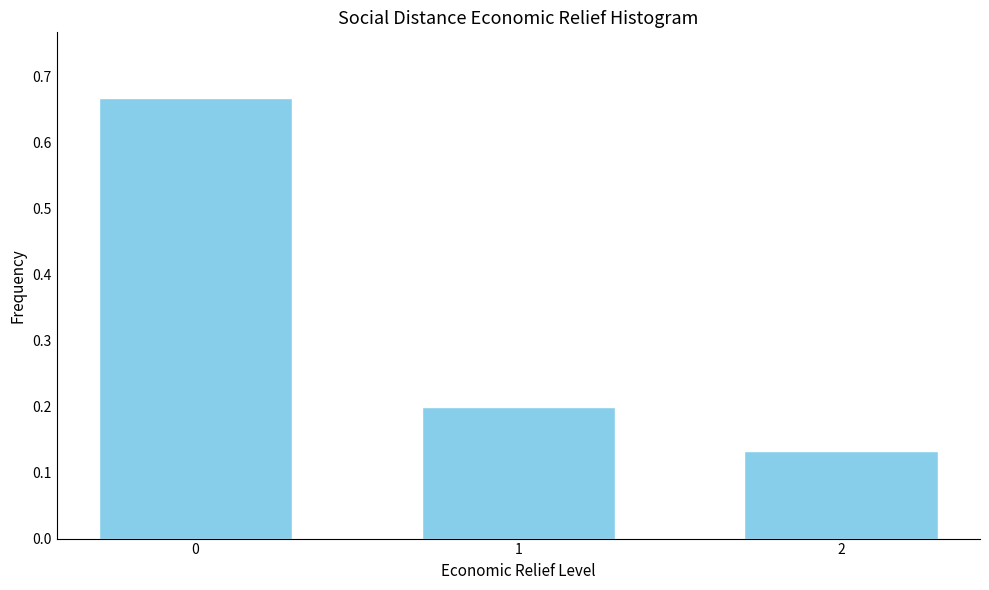

What is the change in value from 0 to 2?

-0.5